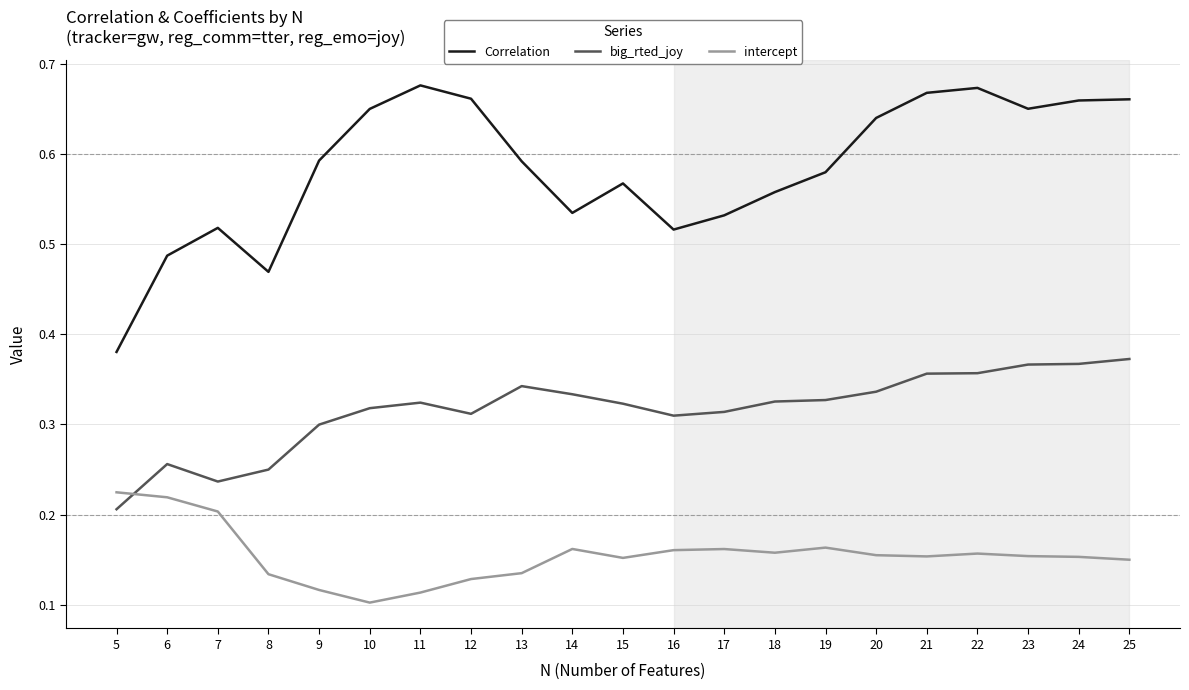

True or false: intercept has a value of 0.1 at 11.

True